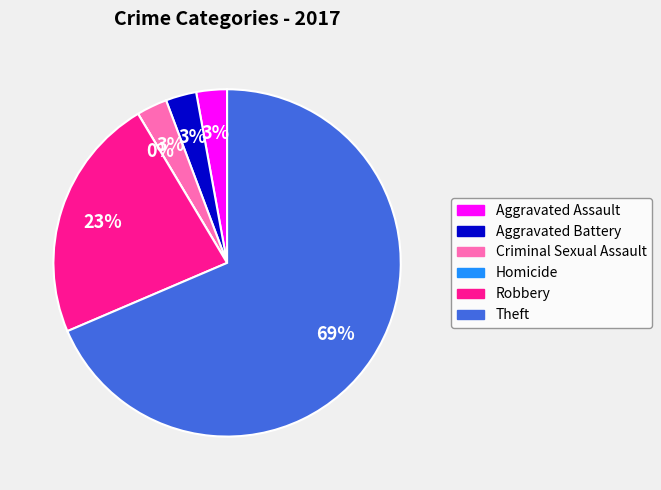

Count the number of slices in the pie.

6